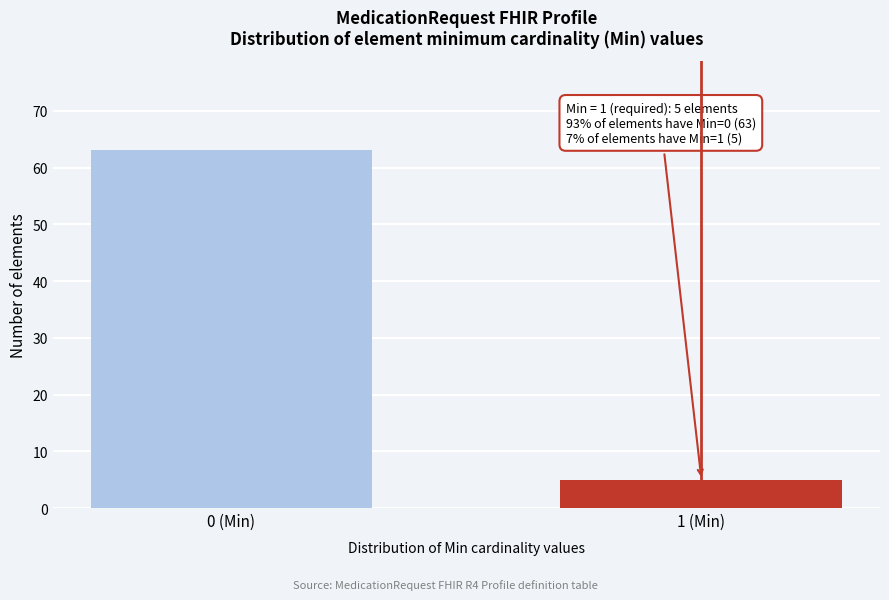

Reading left to right, what are all the values shown in this chart?

0 (Min)=63	1 (Min)=5